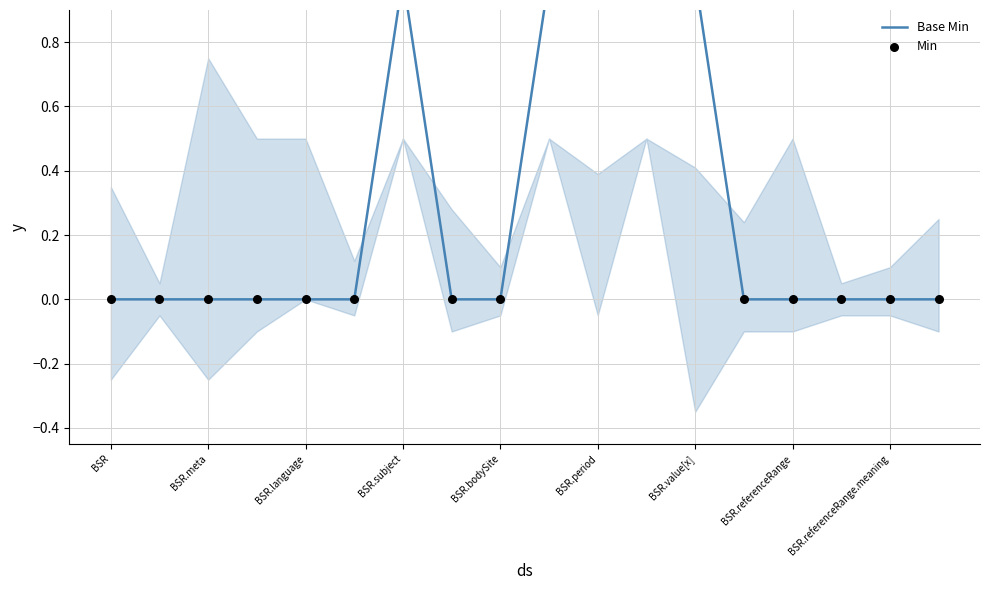

Which series has the widest spread of Y values?

Base Min